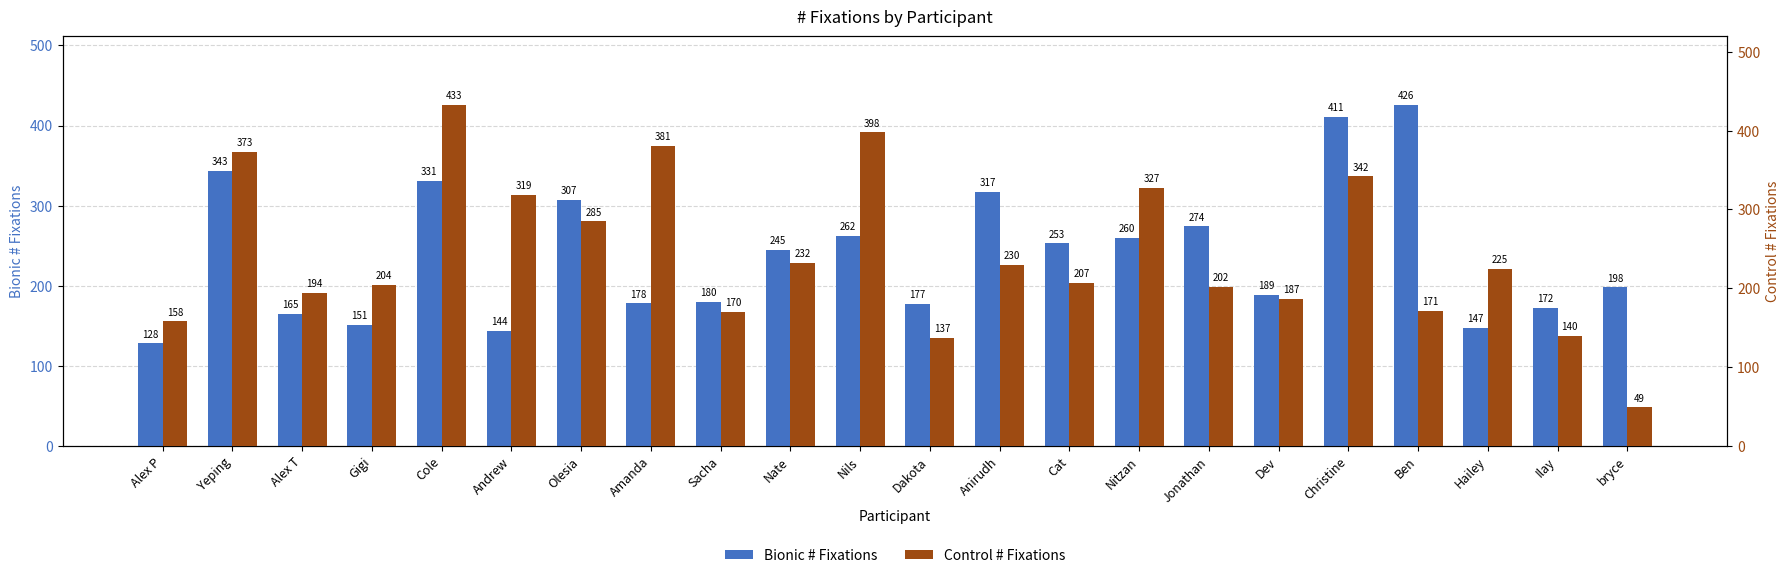

Between Sacha and Cat, which series saw the biggest shift?

Bionic # Fixations